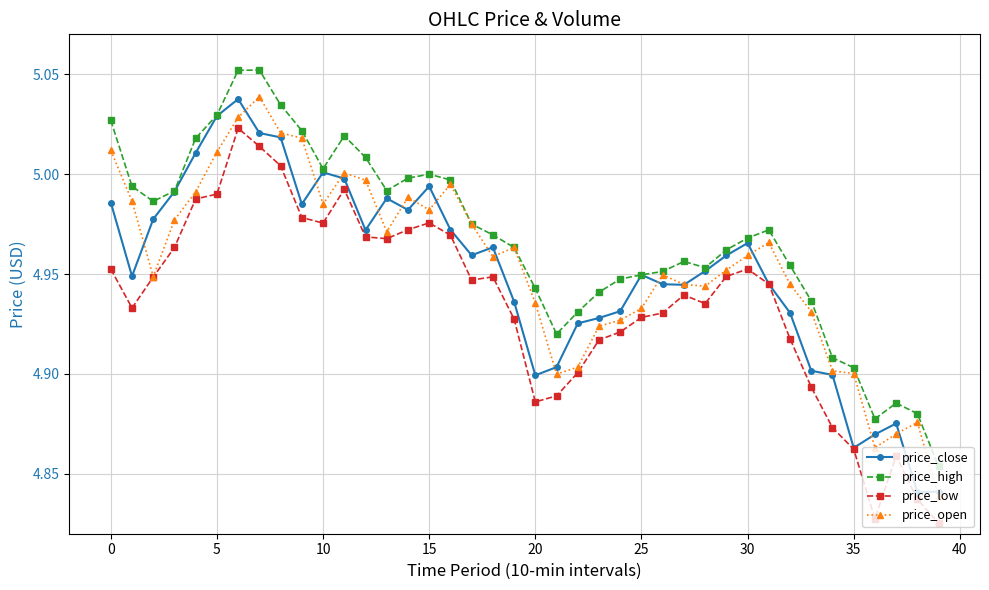

Which series has the largest total across all categories?

price_high